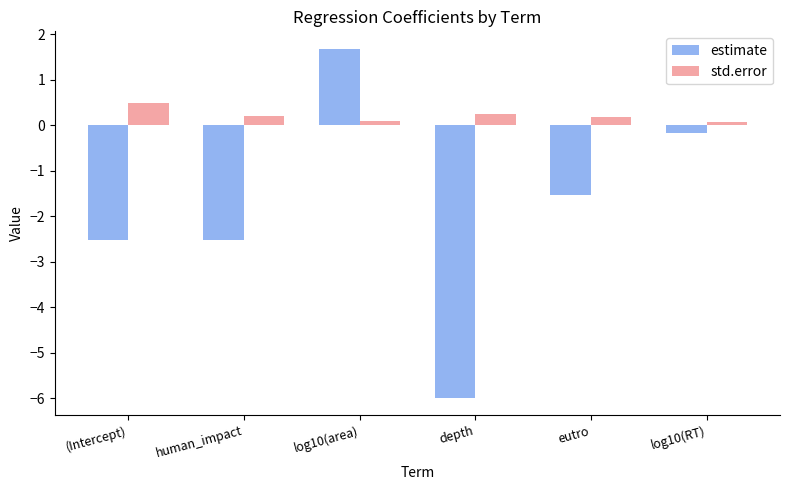

Which series changed the most between depth and eutro?

estimate